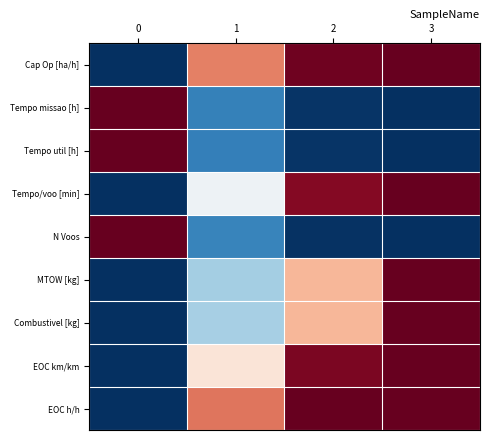

List the series in order of their peak value, highest first.

Cap Op [ha/h], Tempo missao [h], Tempo util [h], Tempo/voo [min], N Voos, MTOW [kg], Combustivel [kg], EOC km/km, EOC h/h